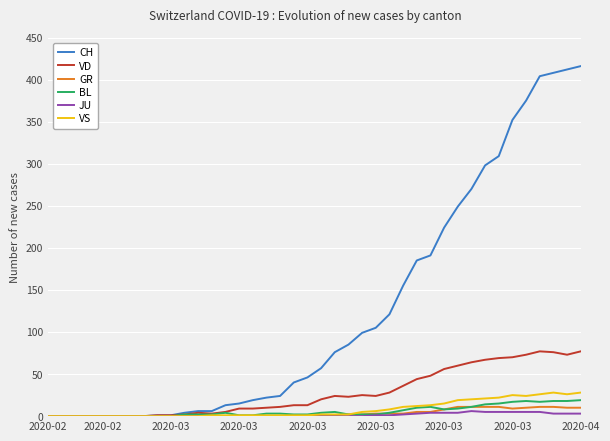

What is the highest value of the VS series?

28